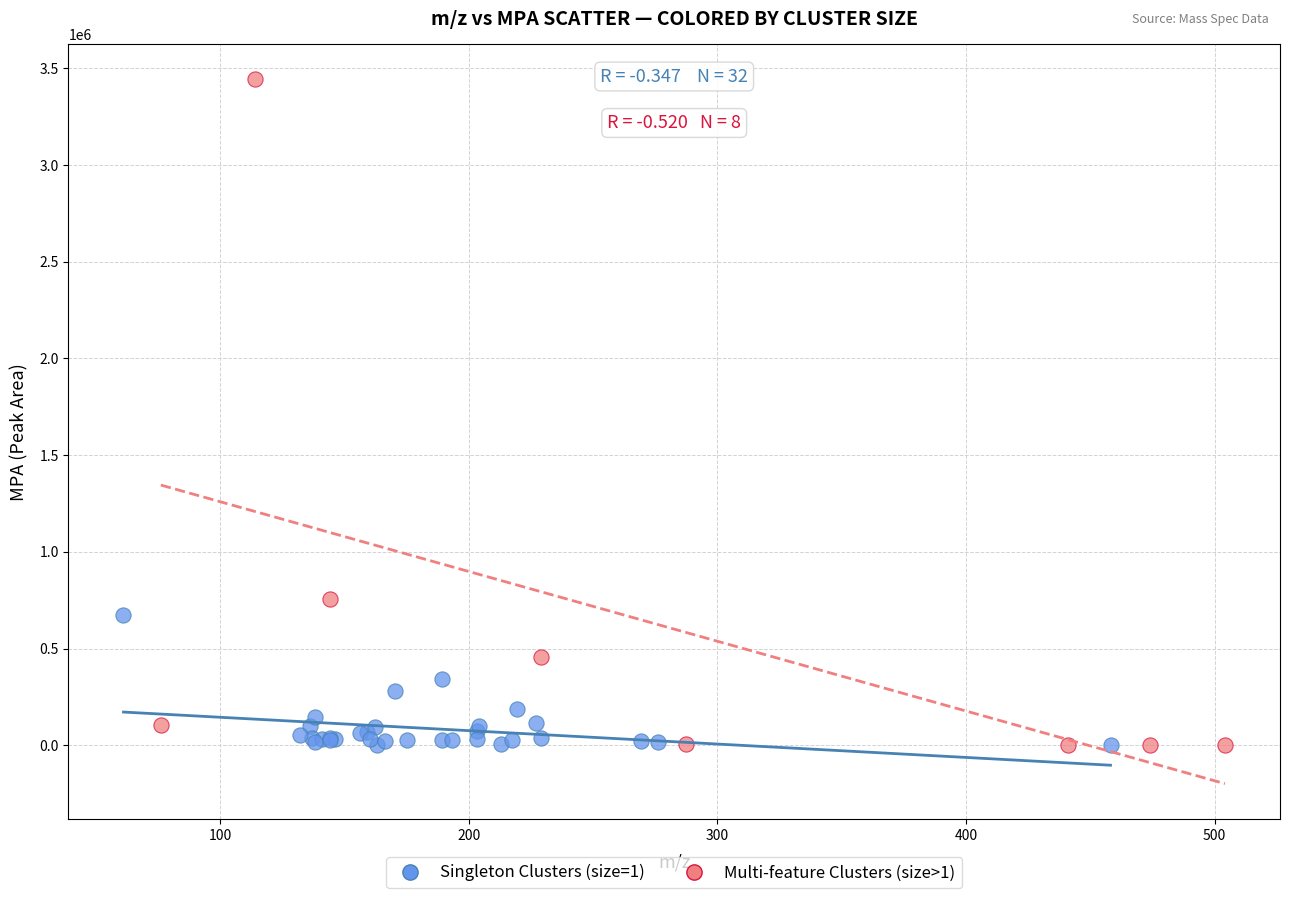

Which series has the widest spread of Y values?

Multi-feature Clusters (size>1)